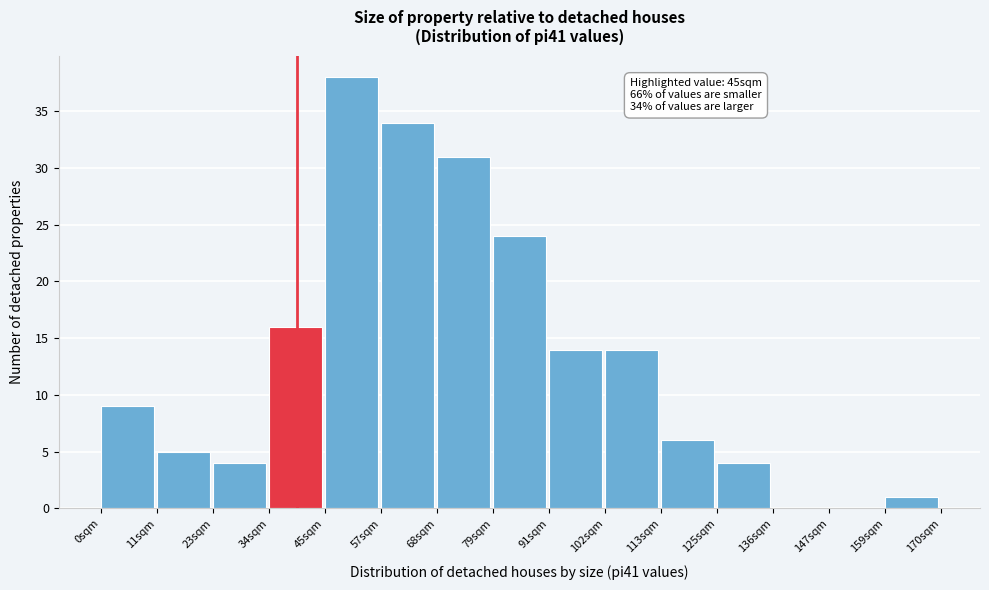

Over which range of the x-axis is the bar tallest?

46 to 56